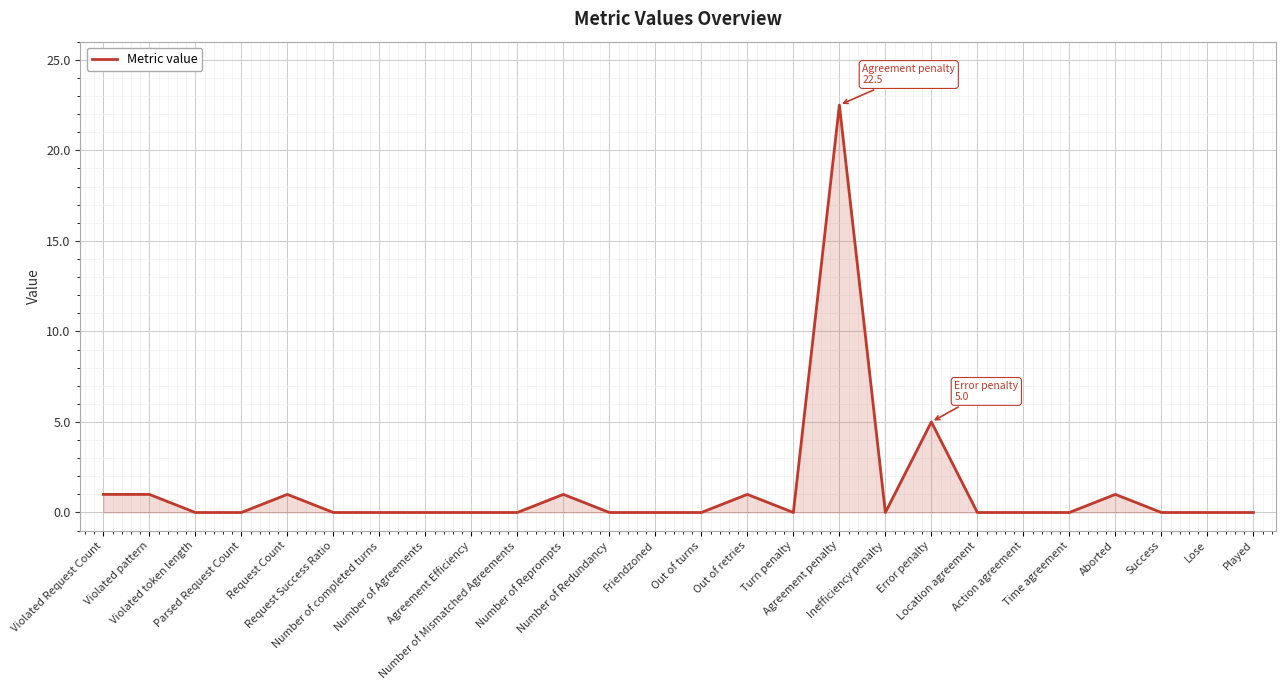

What is the greatest value displayed?

22.5